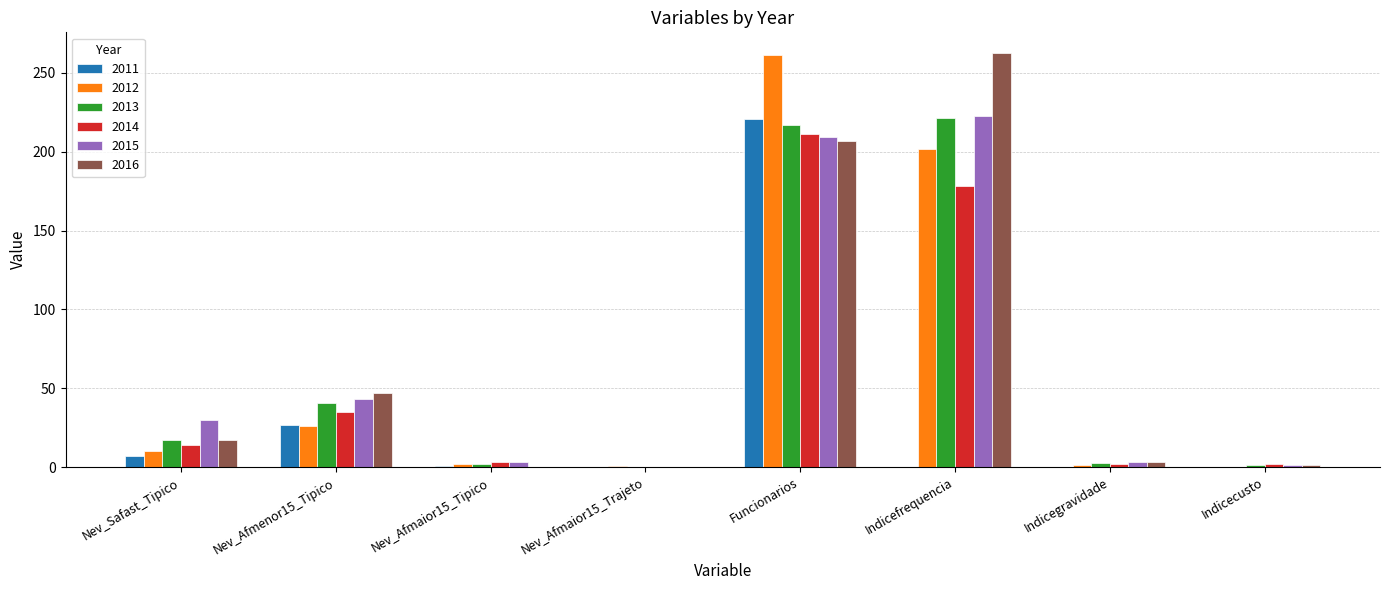

What are all the series names shown in the legend?

2011, 2012, 2013, 2014, 2015, 2016